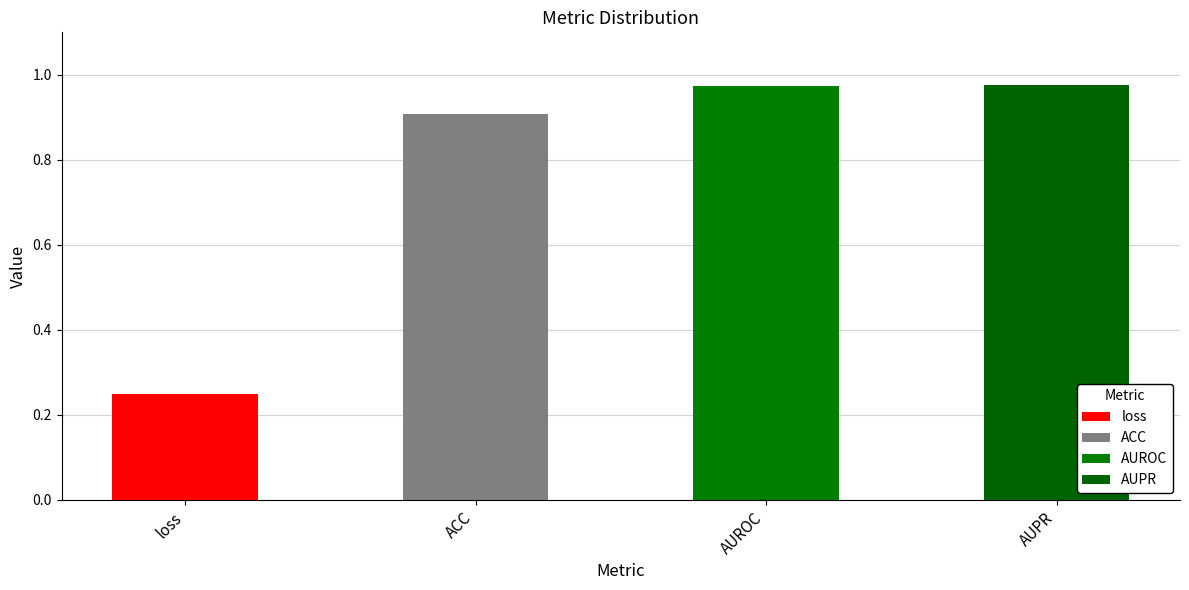

What is the change in value from ACC to AUPR?

+0.1